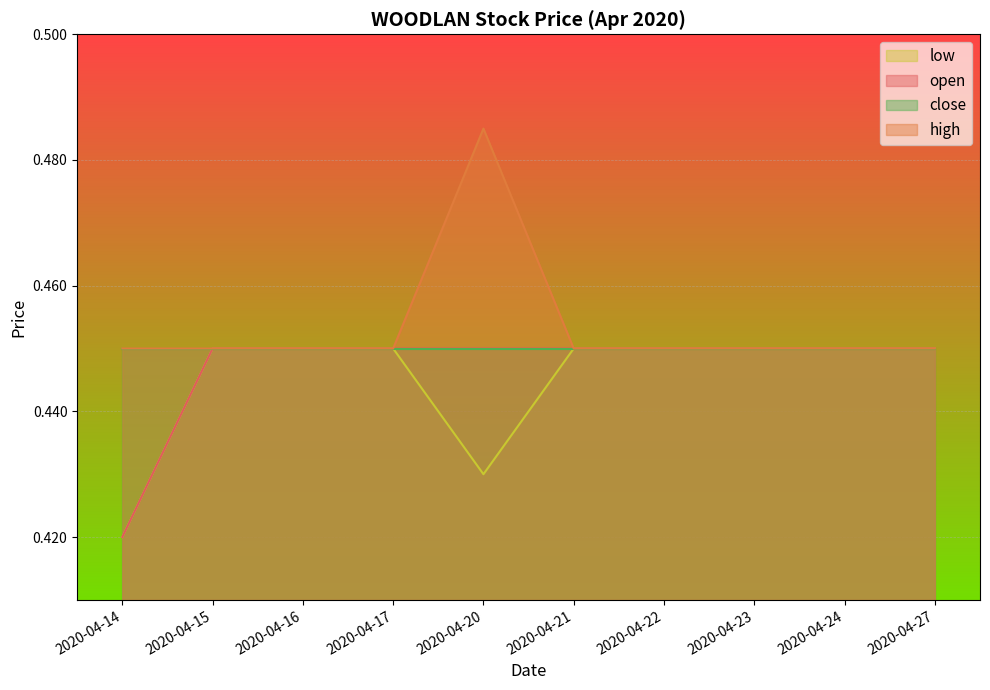

Which series changed the most between 2020-04-20 and 2020-04-24?

high